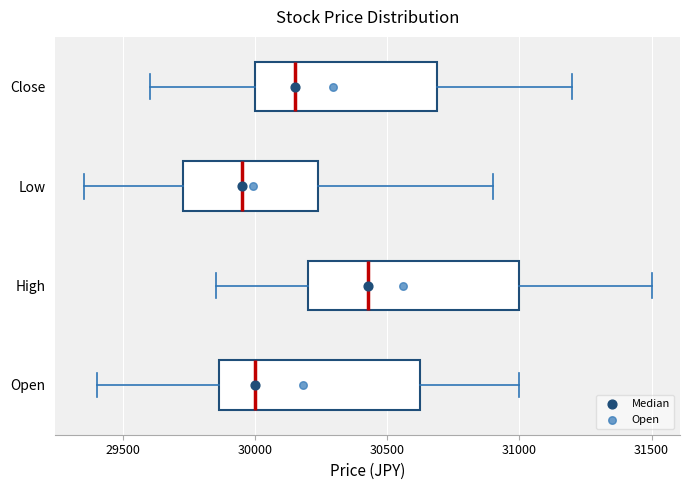

Reading bottom to top, transcribe this box plot: for each box, give where its median line is, the range the box spans, and where its two whiskers end, as read against the x-axis. The values are not printed on the chart, so give them approximately, as read against the axis.

Open: median 30000, box 29850 to 30650, whiskers 29400 to 31000
High: median 30450, box 30200 to 31000, whiskers 29850 to 31500
Low: median 29950, box 29750 to 30250, whiskers 29350 to 30900
Close: median 30150, box 30000 to 30700, whiskers 29600 to 31200